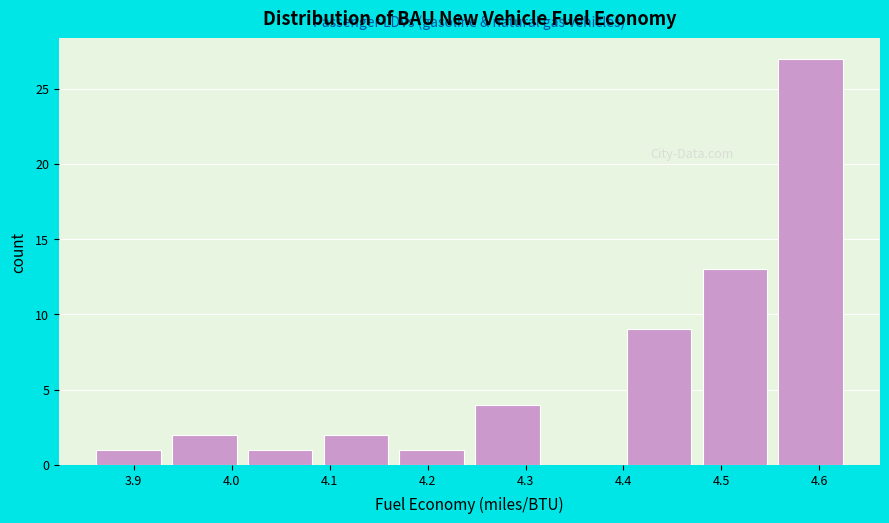

Reading left to right, list every bar in this chart as the range it spans on the x-axis followed by its height. Neither the bar edges nor the heights are printed on the chart, so give them approximately, as read against the axes.

3.86 to 3.93: 1
3.93 to 4.01: 2
4.01 to 4.09: 1
4.09 to 4.17: 2
4.17 to 4.24: 1
4.24 to 4.32: 4
4.32 to 4.40: 0
4.40 to 4.47: 9
4.47 to 4.55: 13
4.55 to 4.63: 27